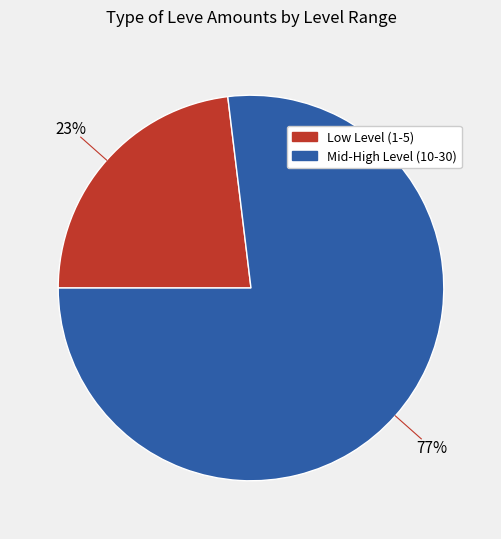

What percentage is the Low Level (1-5) slice, to the nearest percent?

23%